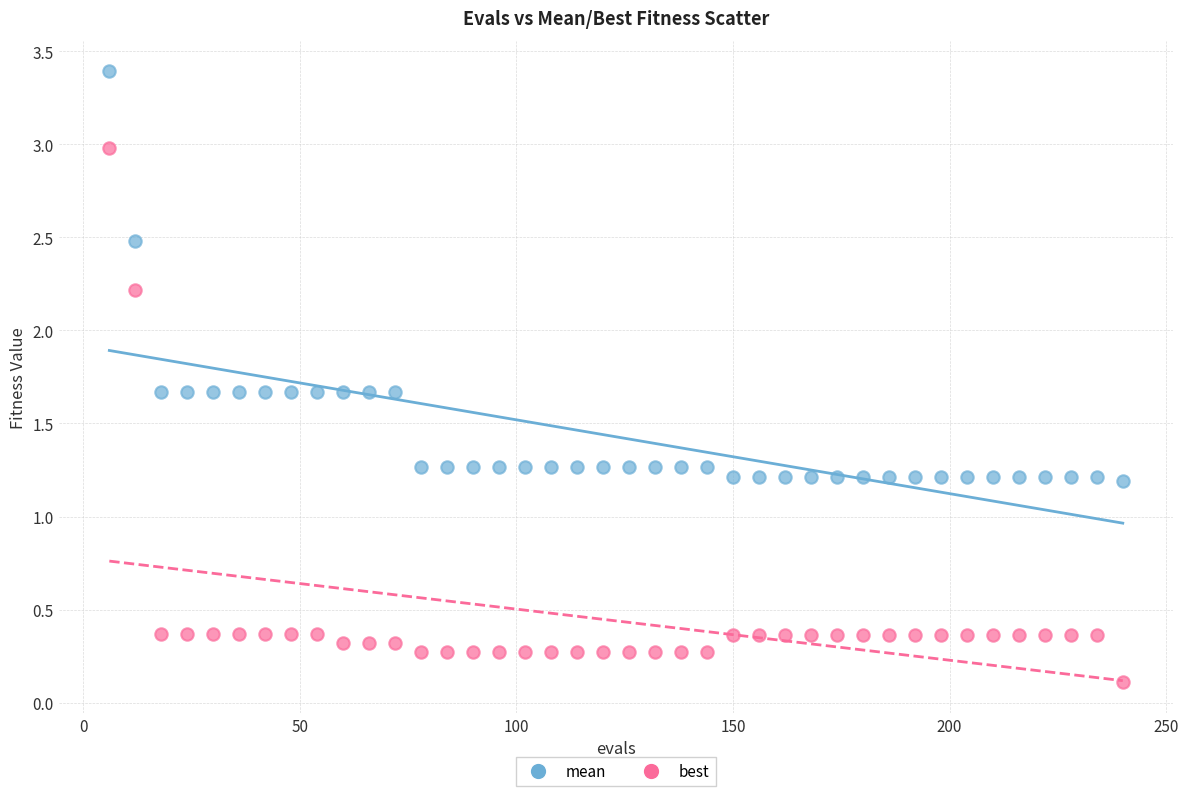

What are all the series names shown in the legend?

mean, best